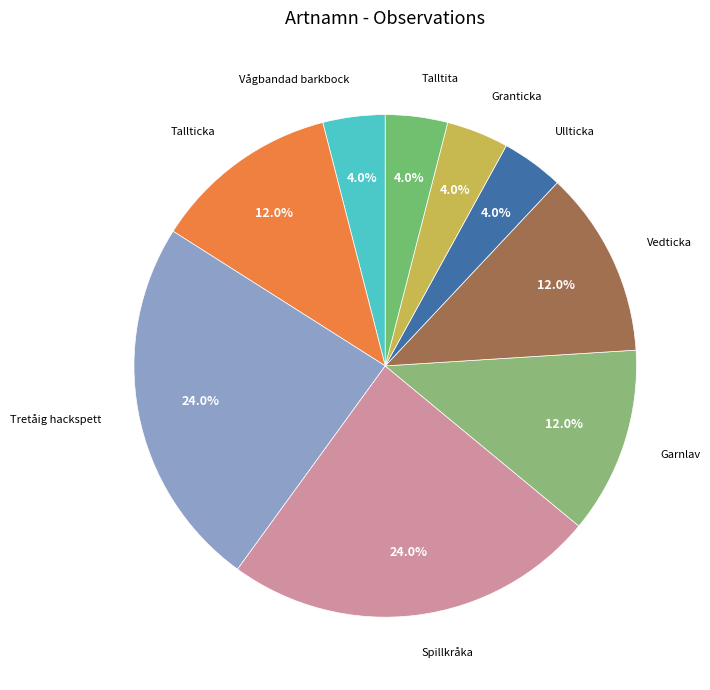

Count the number of slices in the pie.

9